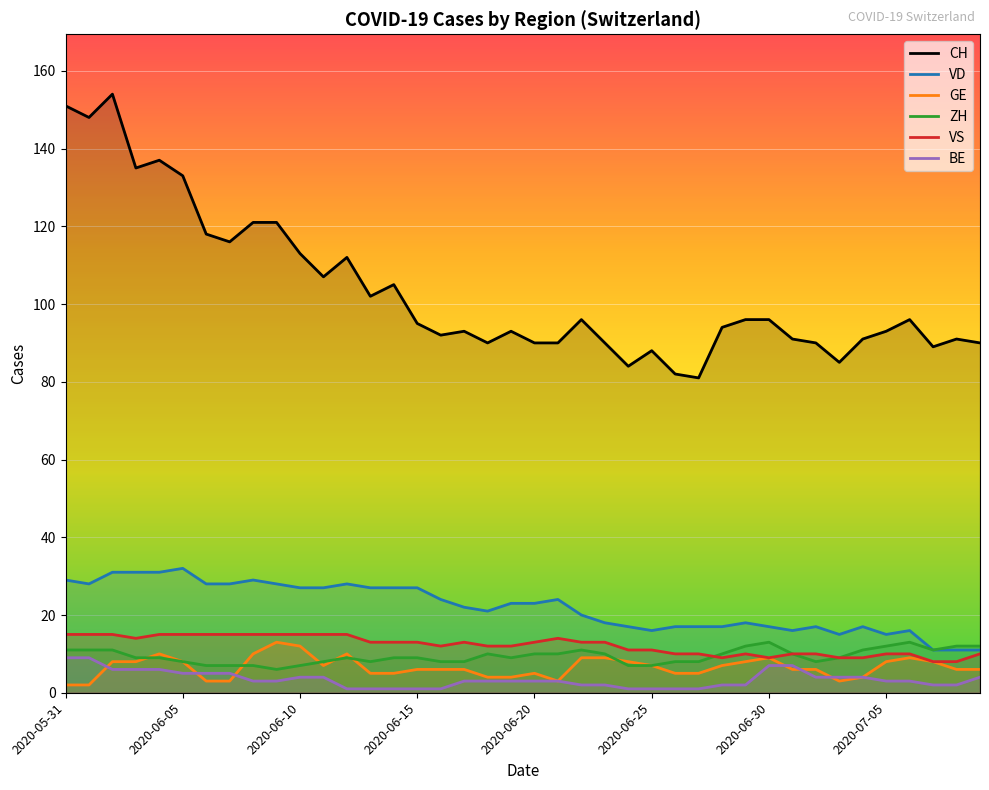

Where is the first local minimum for GE?

2020-06-11